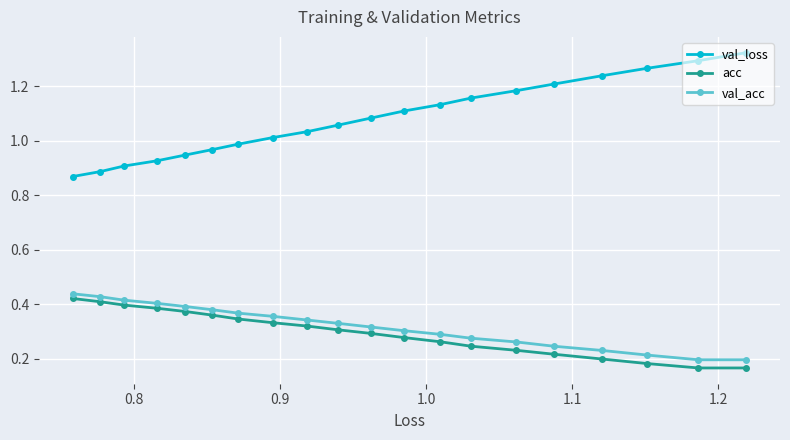

True or false: val_loss has more than 1 points higher than both neighbors.

False